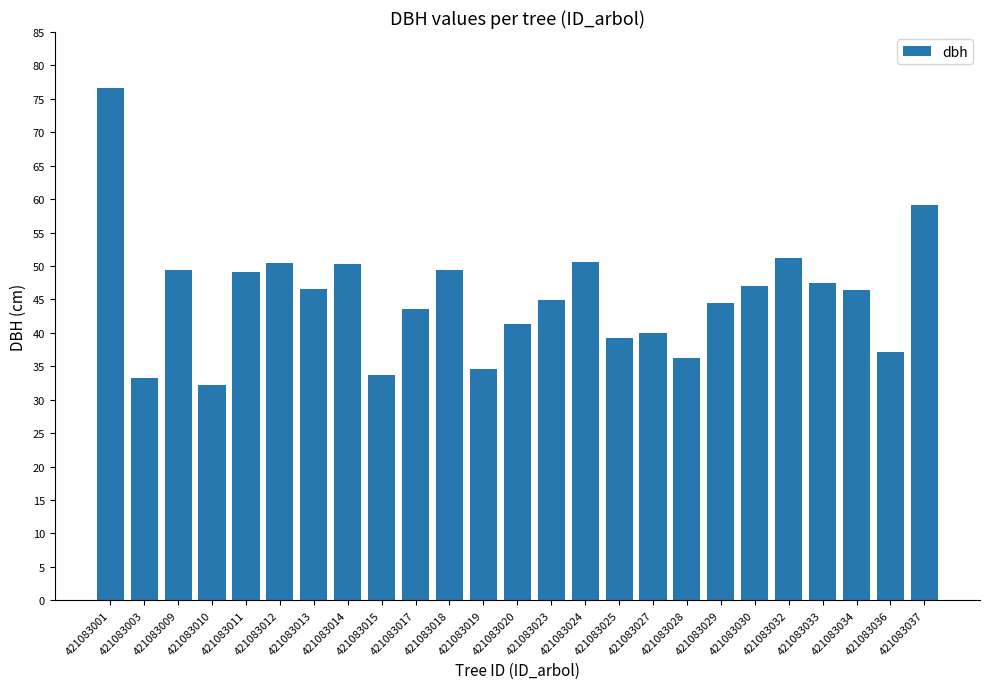

True or false: the data shows 49.4 at 421083009.

True